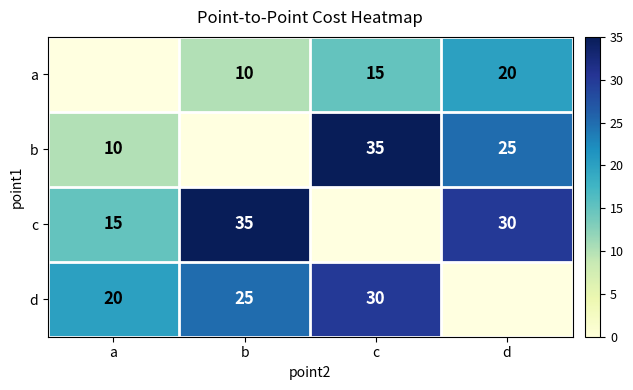

Is the value of d at a greater than the value of a at c?

Yes